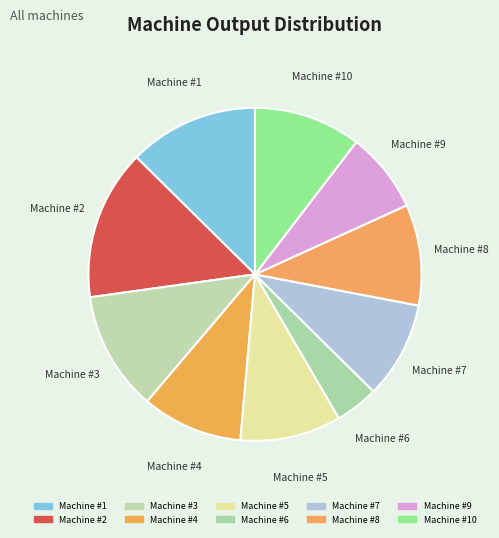

The Machine #5 slice represents 10% of the pie. True or false?

True